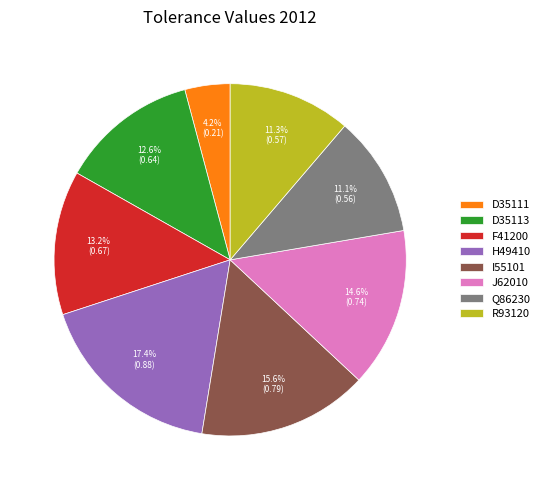

Is there any slice that represents more than half of the pie?

No